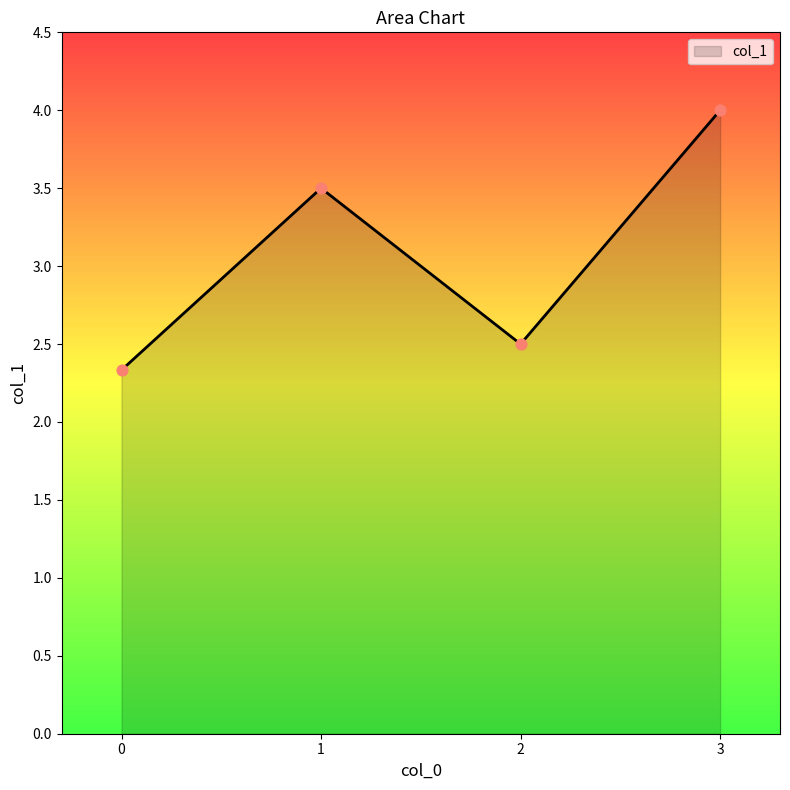

What is the change in value from 2 to 3?

+1.5